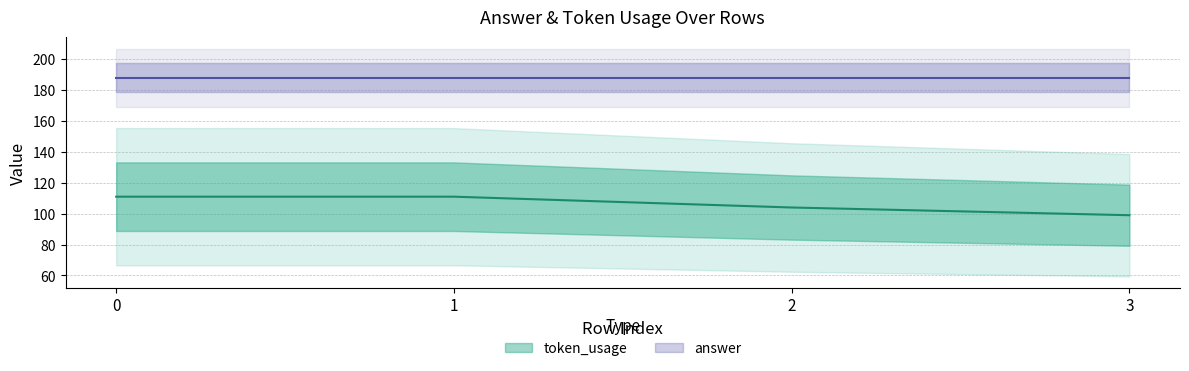

Does the chart display data point markers on the line(s)?

No